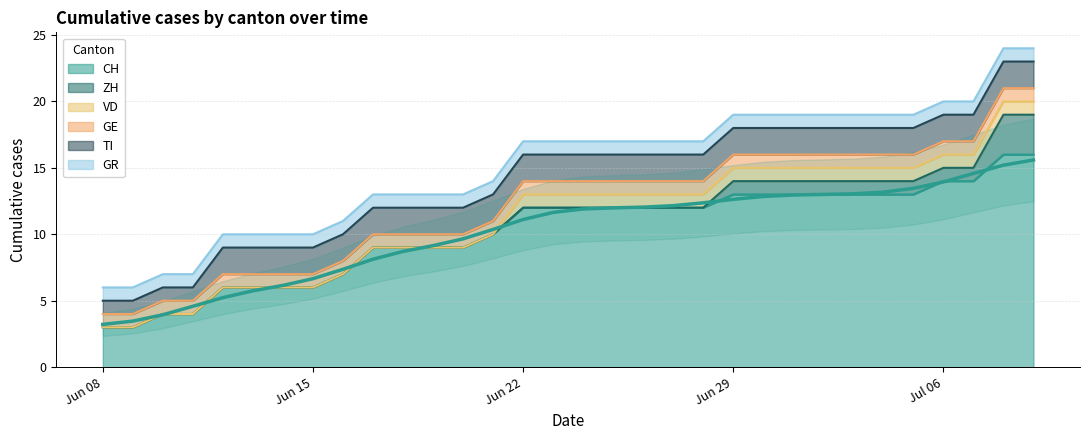

True or false: CH and ZH intersect in this chart.

False